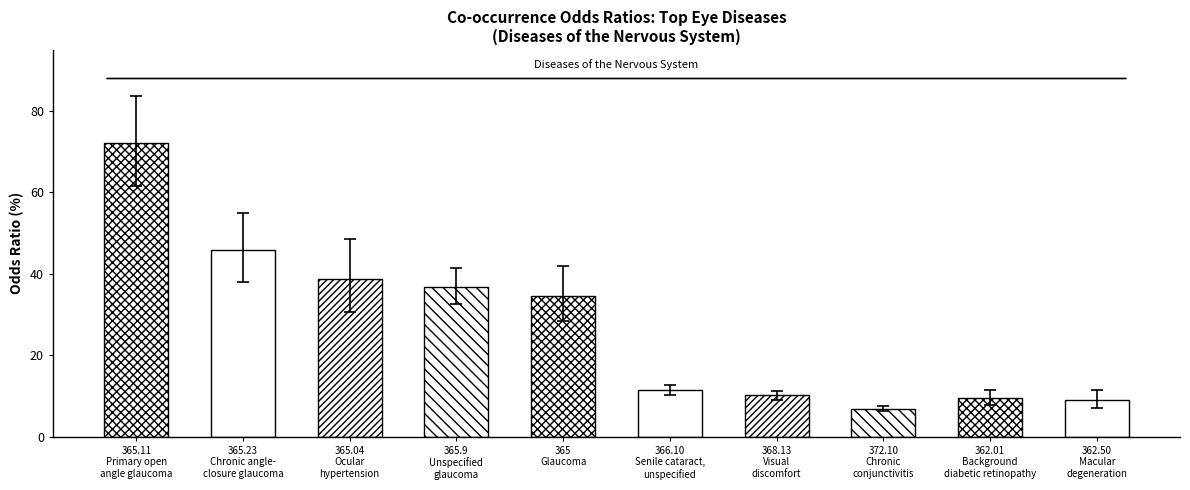

Rank the series by their average value, from highest to lowest.

ci_upper, odds_ratio, ci_lower